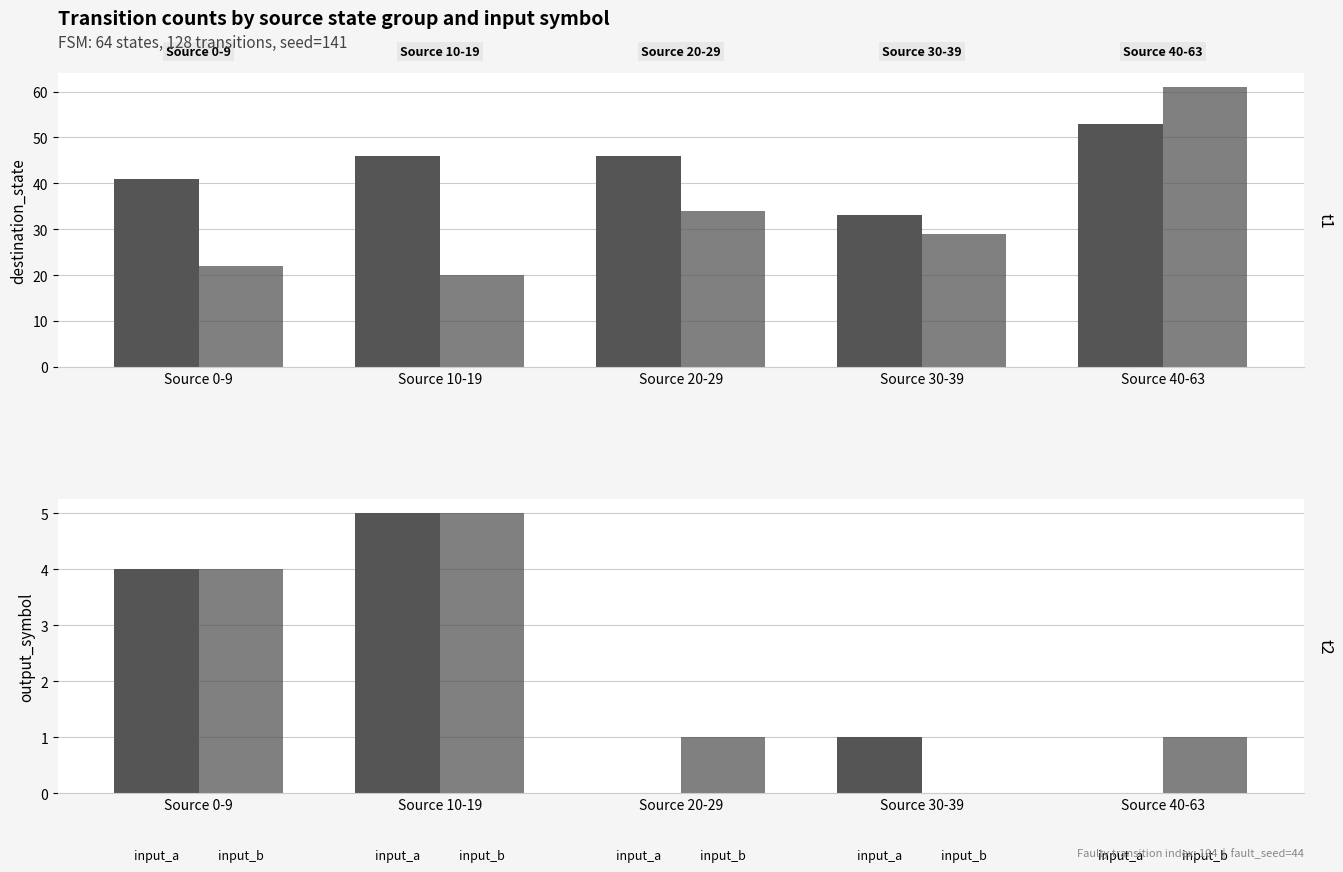

The input_b series shows 6 at Source 0-9. True or false?

False